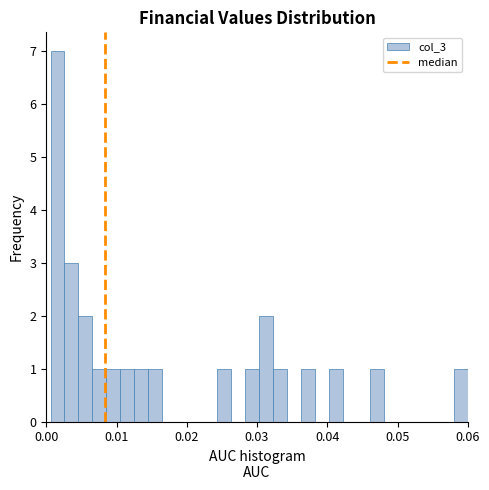

Around what value on the x-axis is the tallest bar? Give the approximate position of its centre, as read against the axis.

0.002